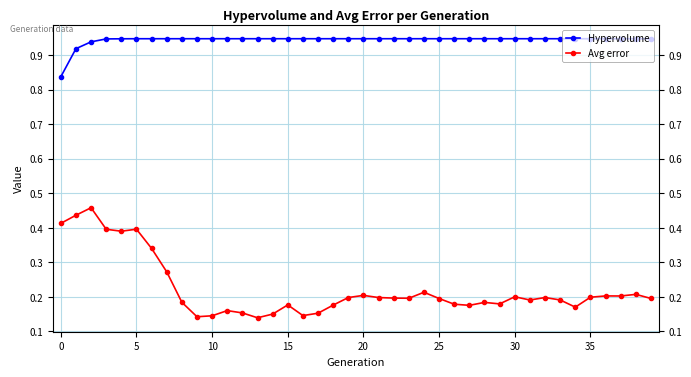

The Hypervolume series shows 0.9 at 11. True or false?

True